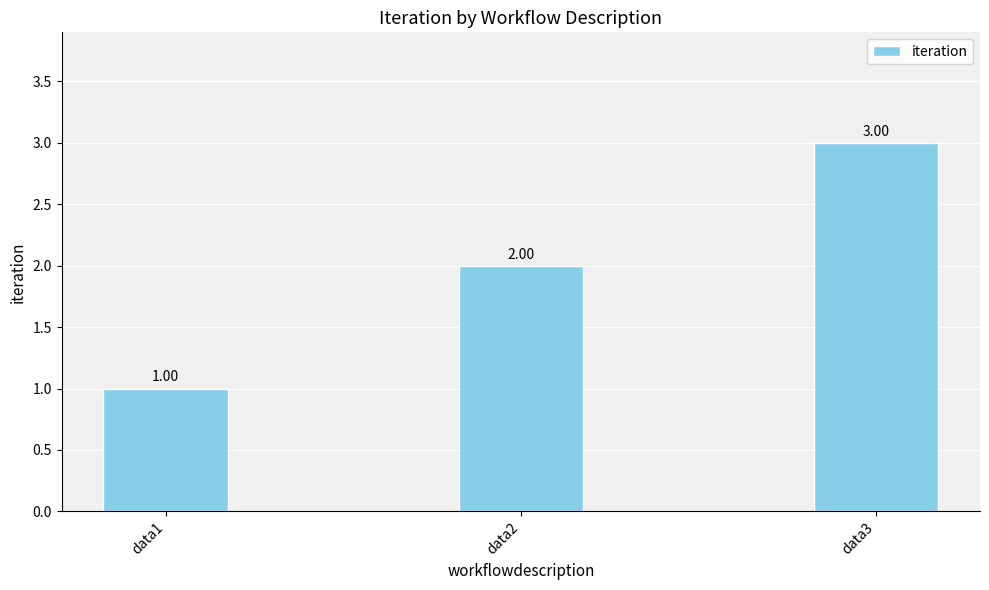

What is the value of the 1st bar from the left?

1